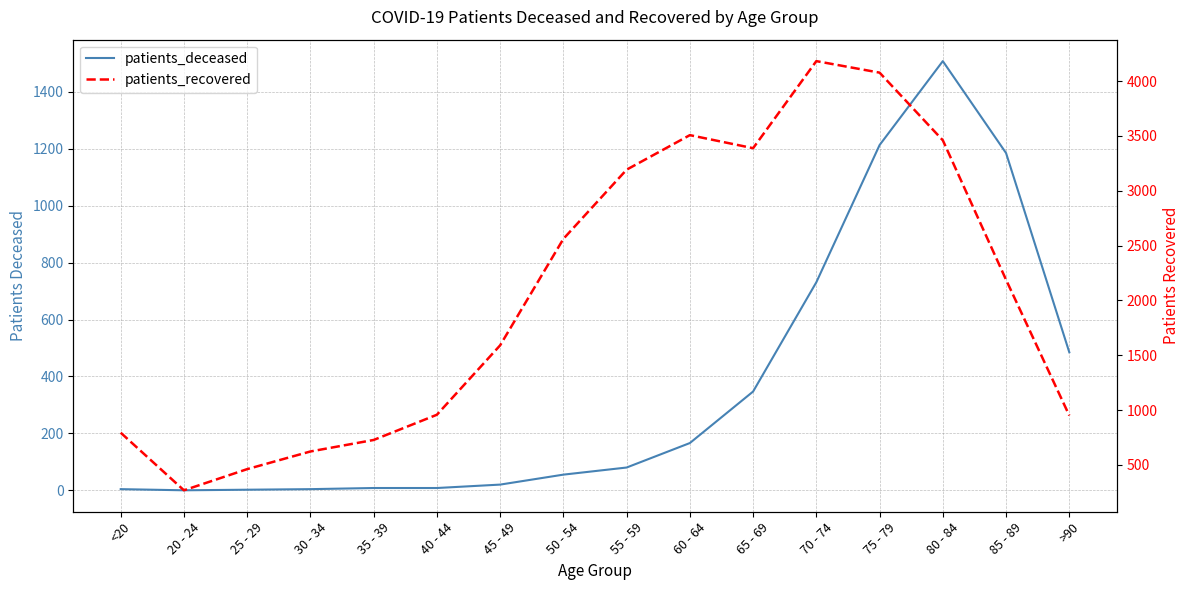

Reading left to right, extract all data points from this chart.

patients_deceased: 4	0	2	4	8	8	20	55	80	166	347	731	1213	1508	1185	485
patients_recovered: 793	268	461	622	727	957	1590	2561	3192	3507	3388	4182	4077	3460	2188	950